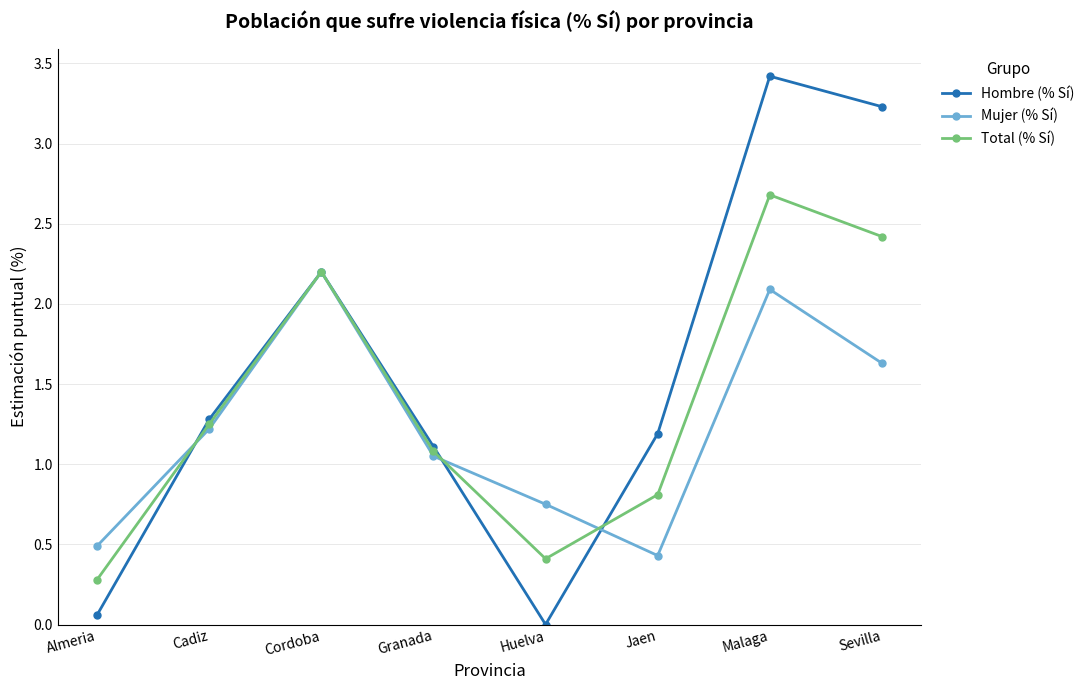

What is the difference between the Mujer (% Sí) values at Malaga and Cadiz?

0.9